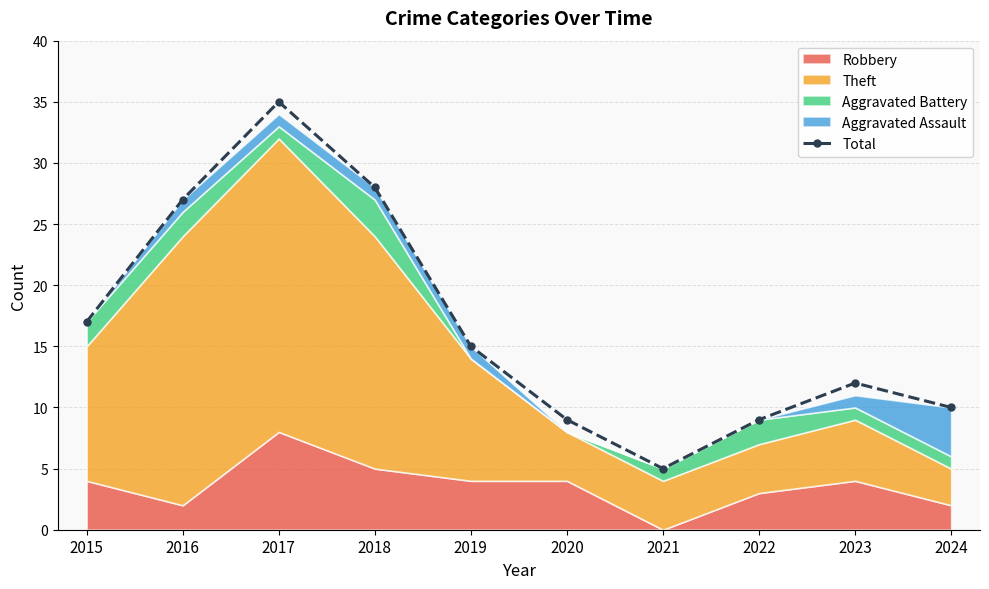

At which category does the data reach its first local valley?

2021